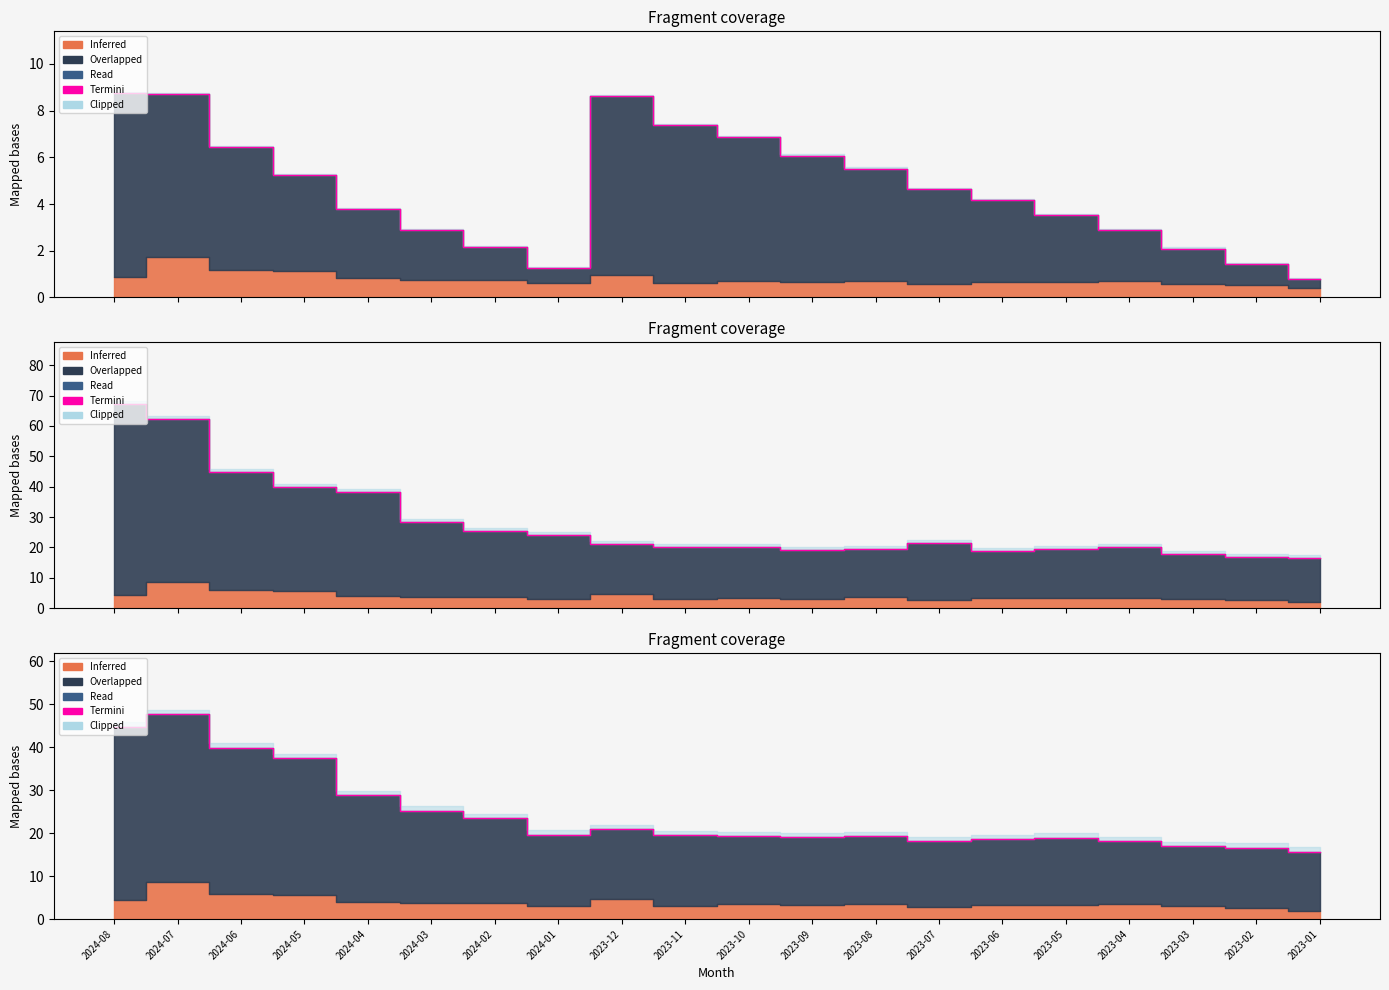

What is the change in value from 2023-12 to 2023-10?

-1.7